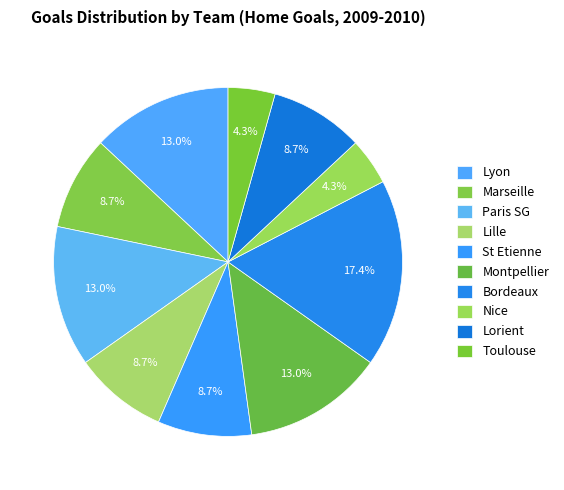

How many segments does this pie chart have?

10